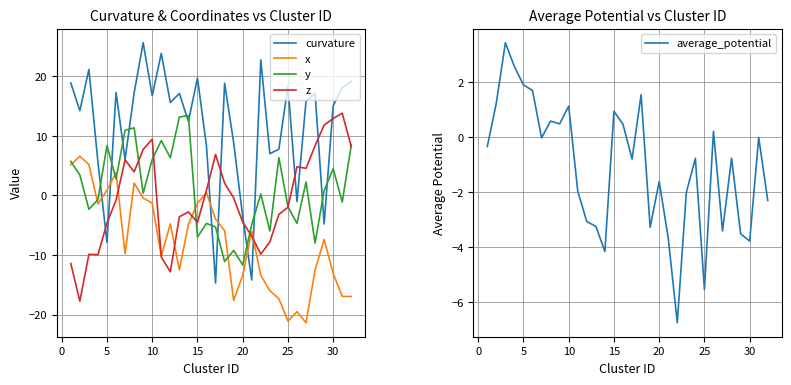

Reading left to right, transcribe all the data shown in this chart.

curvature: 18.9	14.2	21.2	5.6	-7.9	17.3	6.0	17.2	25.6	16.8	23.9	15.6	17.1	12.4	19.7	8.3	-14.7	18.9	8.9	-3.5	-14.2	22.8	7.0	7.8	18.4	-1.0	15.8	17.1	-4.8	15.1	18.1	19.2
x: 5.2	6.6	5.2	-1.4	0.9	3.8	-9.8	2.1	-0.4	-1.3	-10.2	-4.8	-12.5	-4.9	-1.3	0.4	-4.0	-5.9	-17.6	-13.4	-6.0	-13.4	-16.0	-17.3	-21.1	-19.5	-21.4	-12.5	-7.4	-13.1	-16.9	-17.0
y: 5.7	3.4	-2.3	-0.7	8.4	2.8	11.0	11.4	0.4	6.1	9.2	6.3	13.2	13.4	-7.0	-4.7	-5.3	-11.1	-9.2	-11.7	-4.9	0.3	-6.0	6.4	-1.9	-4.7	2.3	-8.0	0.8	4.5	-1.1	8.5
z: -11.4	-17.7	-9.9	-9.9	-4.6	-0.8	6.0	4.0	7.7	9.5	-10.3	-12.8	-3.6	-2.7	-4.5	0.9	6.9	2.1	-0.4	-4.5	-6.8	-9.8	-7.8	-3.2	-2.0	4.8	4.6	8.4	11.8	12.9	13.8	8.2
average_potential: -0.3	1.2	3.4	2.6	1.9	1.7	-0.0	0.6	0.5	1.1	-2.0	-3.1	-3.2	-4.1	0.9	0.5	-0.8	1.5	-3.3	-1.6	-3.7	-6.7	-2.0	-0.8	-5.5	0.2	-3.4	-0.8	-3.5	-3.8	-0.0	-2.3